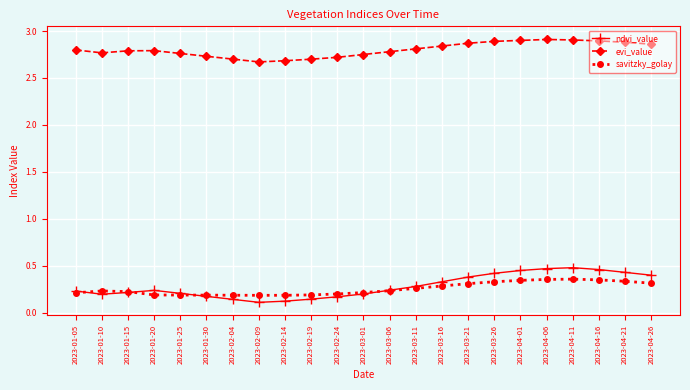

True or false: ndvi_value has more than 0 points higher than both neighbors.

True